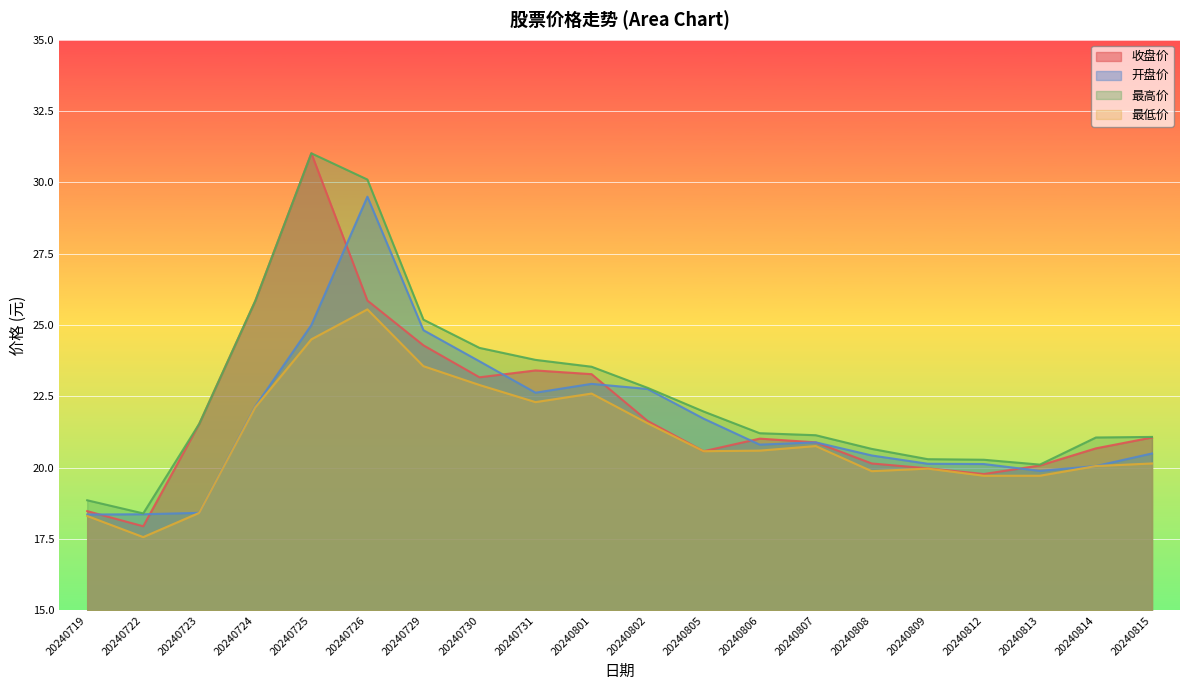

Reading left to right, extract all data points from this chart.

收盘价: 20240719=18.5	20240722=17.9	20240723=21.5	20240724=25.9	20240725=31.0	20240726=25.9	20240729=24.3	20240730=23.2	20240731=23.4	20240801=23.3	20240802=21.6	20240805=20.6	20240806=21.0	20240807=20.9	20240808=20.1	20240809=20.0	20240812=19.8	20240813=20.1	20240814=20.7	20240815=21.1
开盘价: 20240719=18.4	20240722=18.4	20240723=18.4	20240724=22.1	20240725=25.0	20240726=29.5	20240729=24.8	20240730=23.7	20240731=22.6	20240801=22.9	20240802=22.8	20240805=21.7	20240806=20.8	20240807=20.9	20240808=20.4	20240809=20.1	20240812=20.1	20240813=19.9	20240814=20.1	20240815=20.5
最高价: 20240719=18.9	20240722=18.4	20240723=21.5	20240724=25.9	20240725=31.0	20240726=30.1	20240729=25.2	20240730=24.2	20240731=23.8	20240801=23.5	20240802=22.8	20240805=22.0	20240806=21.2	20240807=21.1	20240808=20.7	20240809=20.3	20240812=20.3	20240813=20.1	20240814=21.1	20240815=21.1
最低价: 20240719=18.3	20240722=17.6	20240723=18.4	20240724=22.1	20240725=24.5	20240726=25.6	20240729=23.6	20240730=22.9	20240731=22.3	20240801=22.6	20240802=21.6	20240805=20.6	20240806=20.6	20240807=20.8	20240808=19.9	20240809=20.0	20240812=19.7	20240813=19.7	20240814=20.1	20240815=20.1